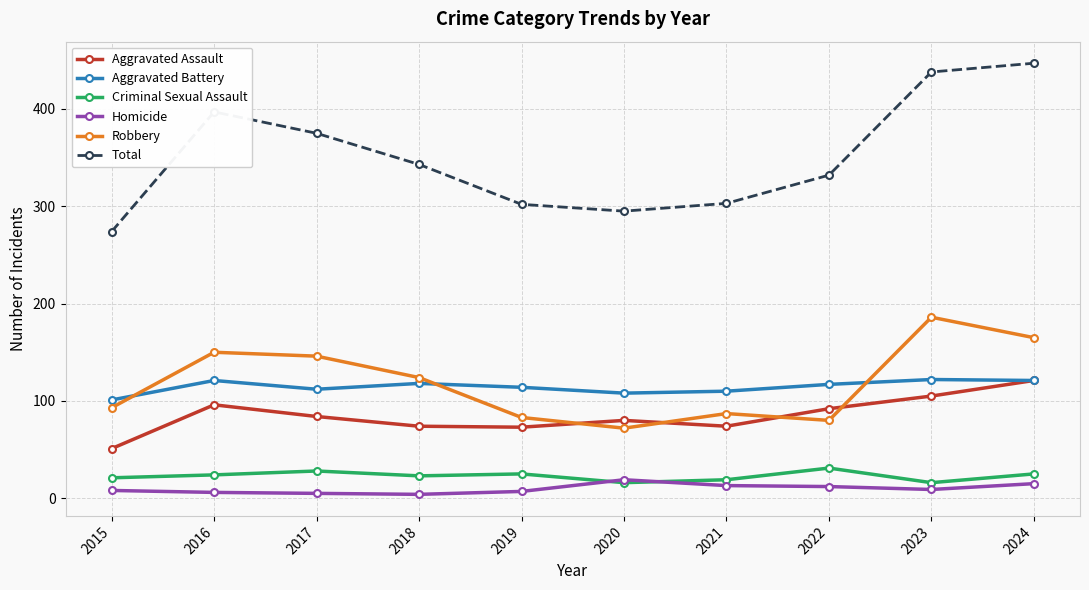

True or false: Criminal Sexual Assault and Aggravated Assault cross at least once.

False